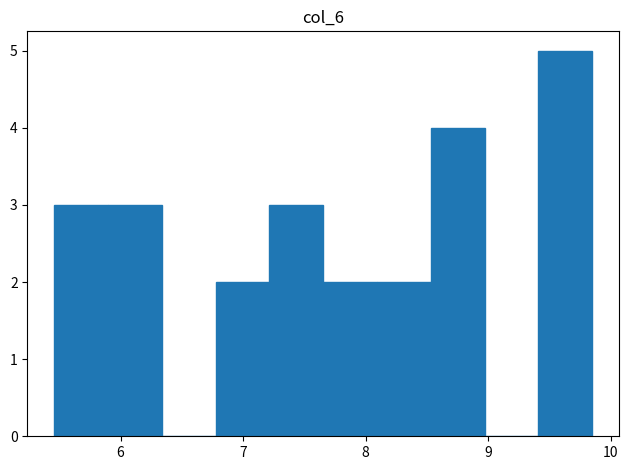

What is the height of the bar covering 5.5 to 5.9 on the x-axis? Neither the bar edges nor the heights are printed on the chart, so give them approximately, as read against the axes.

3